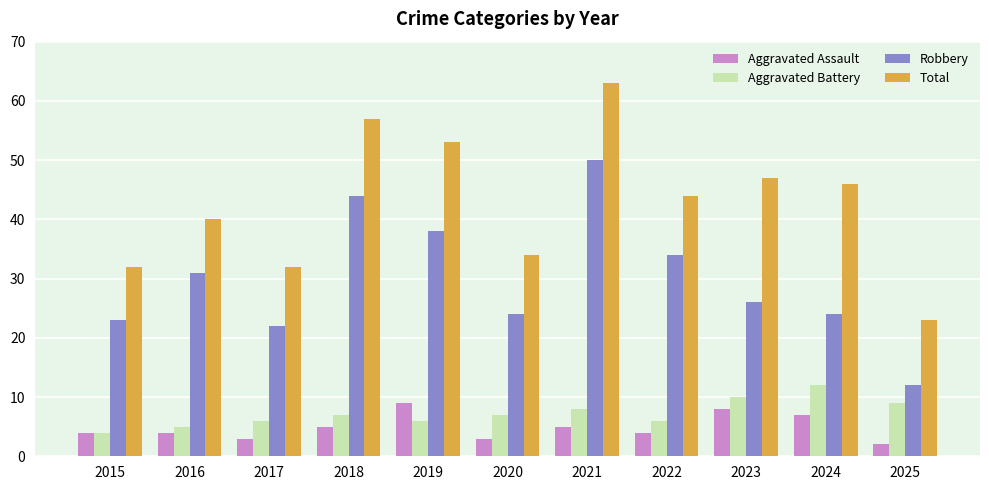

What is the spread (max minus min) of values at 2019?

47